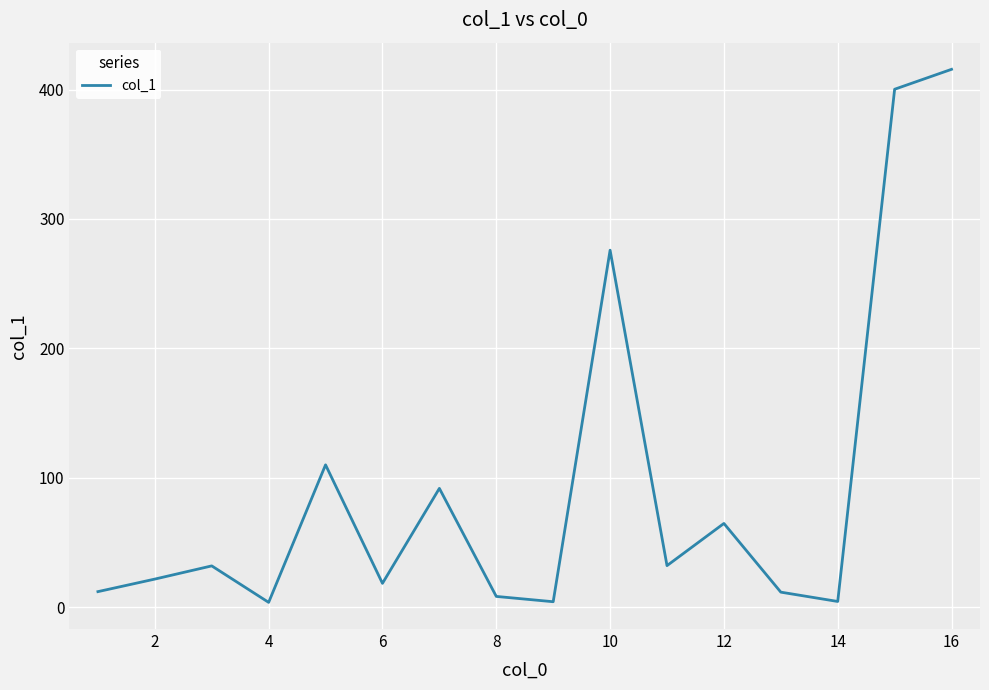

What is the maximum value shown in the chart?

415.6